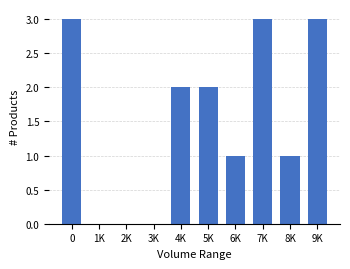

What is the maximum value shown in the chart?

3